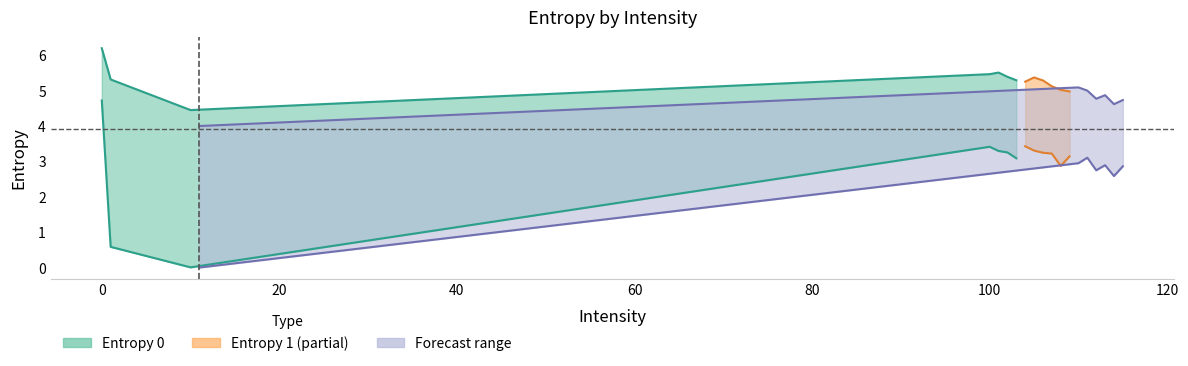

Between 101 and 115, which series saw the biggest shift?

Entropy 0